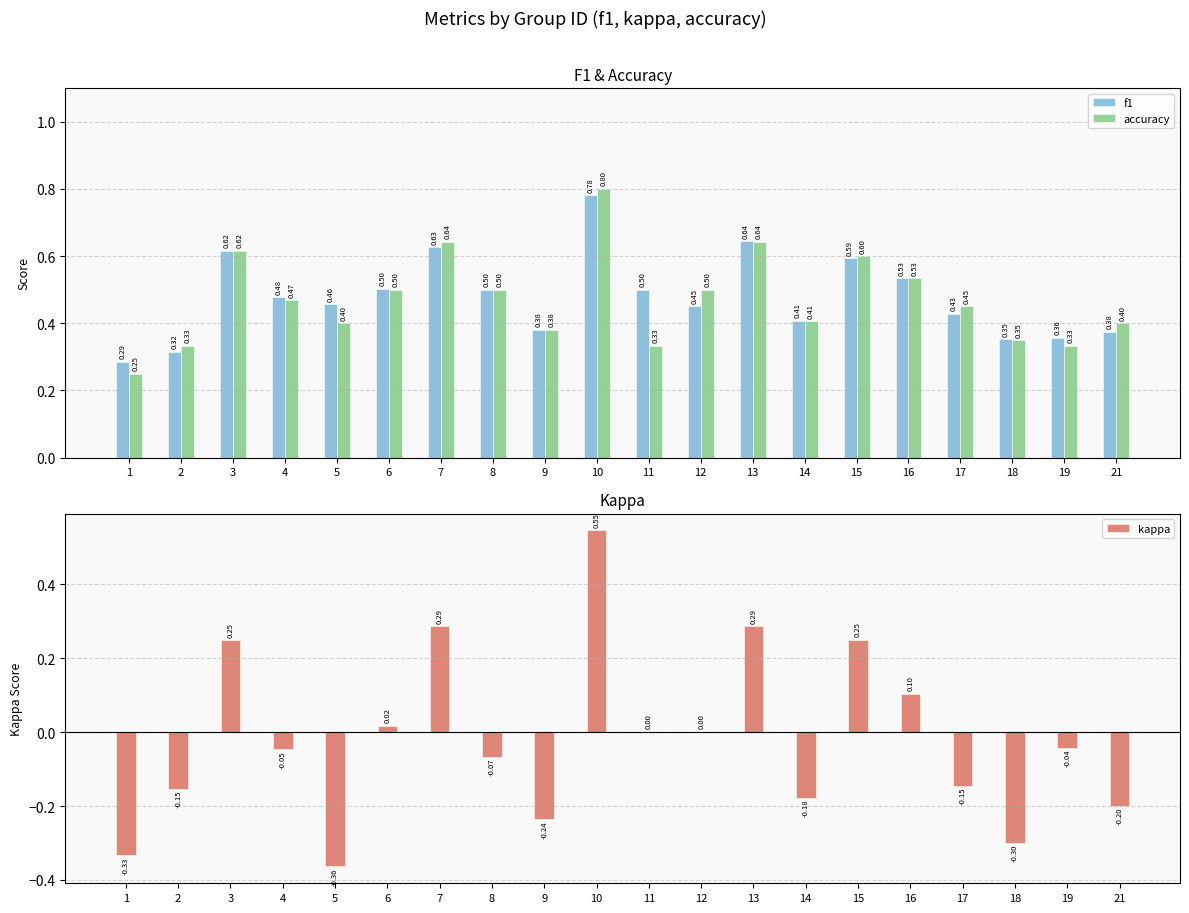

What is the total value across all series at 8?

0.9